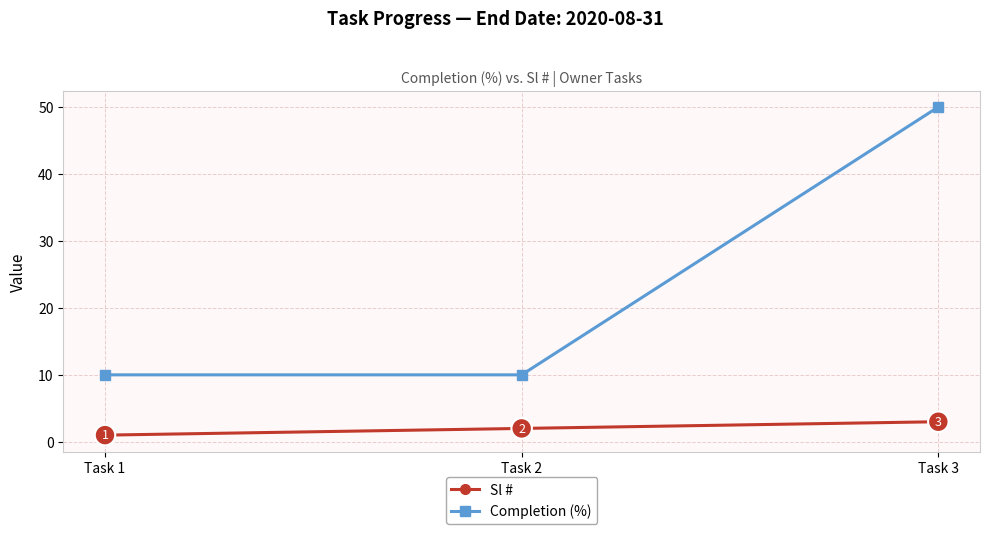

Reading left to right, what are all the values shown in this chart?

Sl #: 1	2	3
Completion (%): 10	10	50